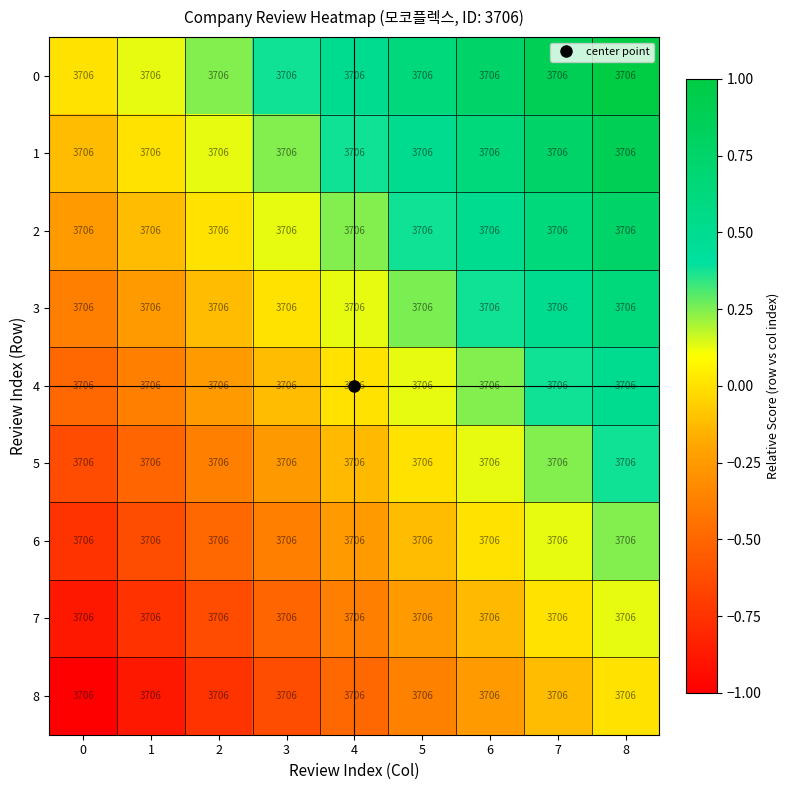

The value of 6 at 7 is 0.1. True or false?

True